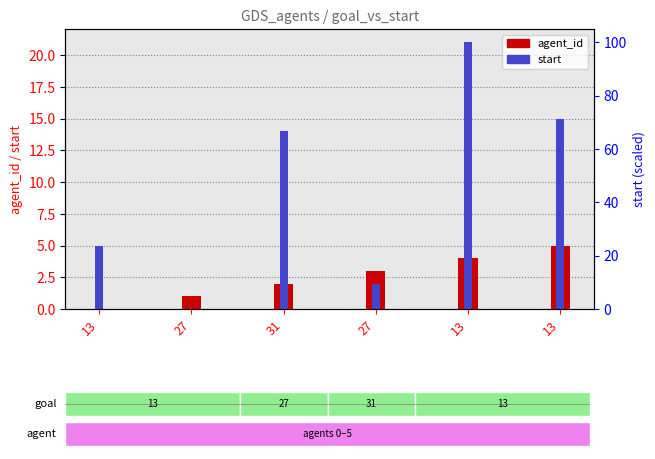

What is the spread (max minus min) of values at 27?

1